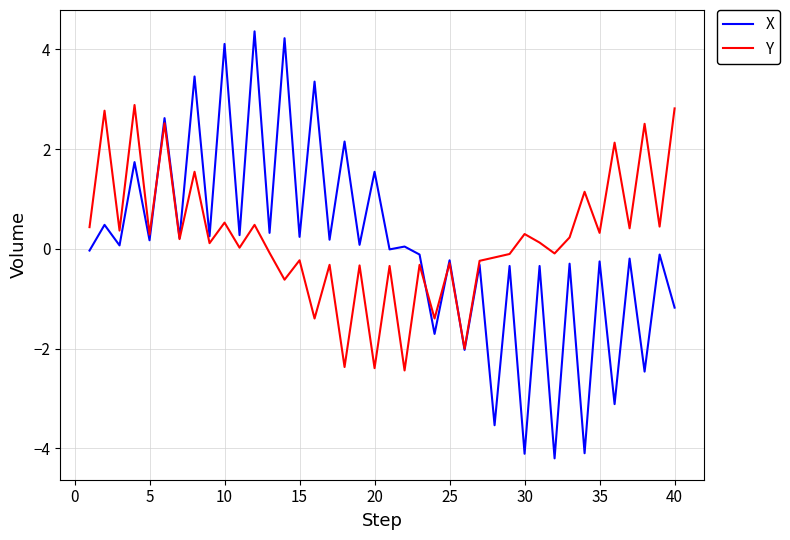

What is the difference between the maximum and second lowest values in the X series?

8.5